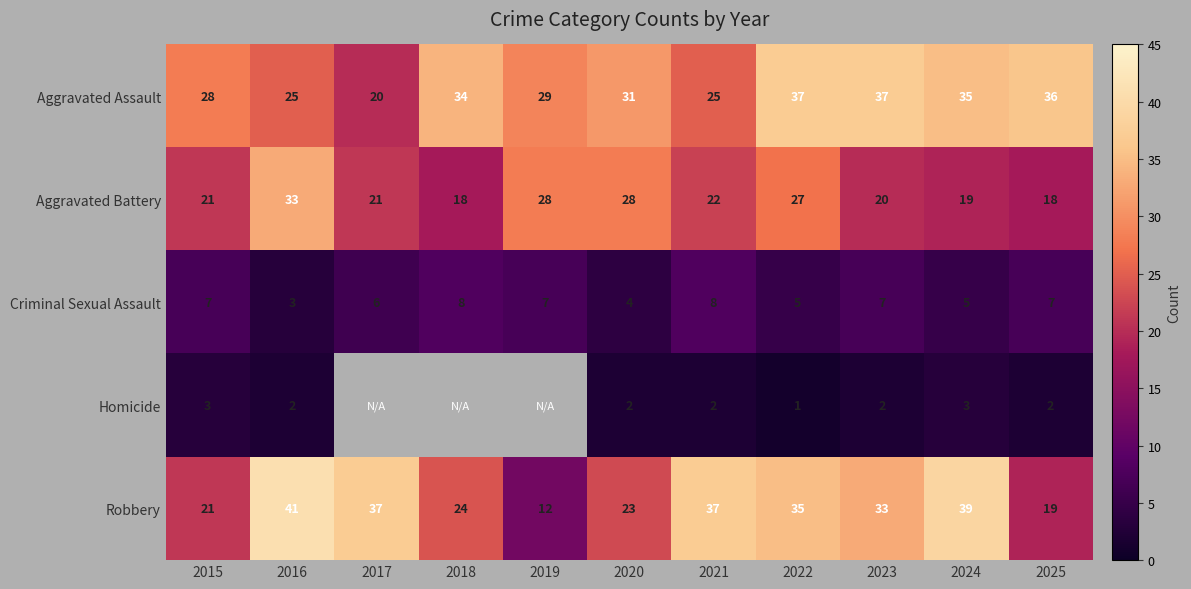

How many series are shown in this chart?

5